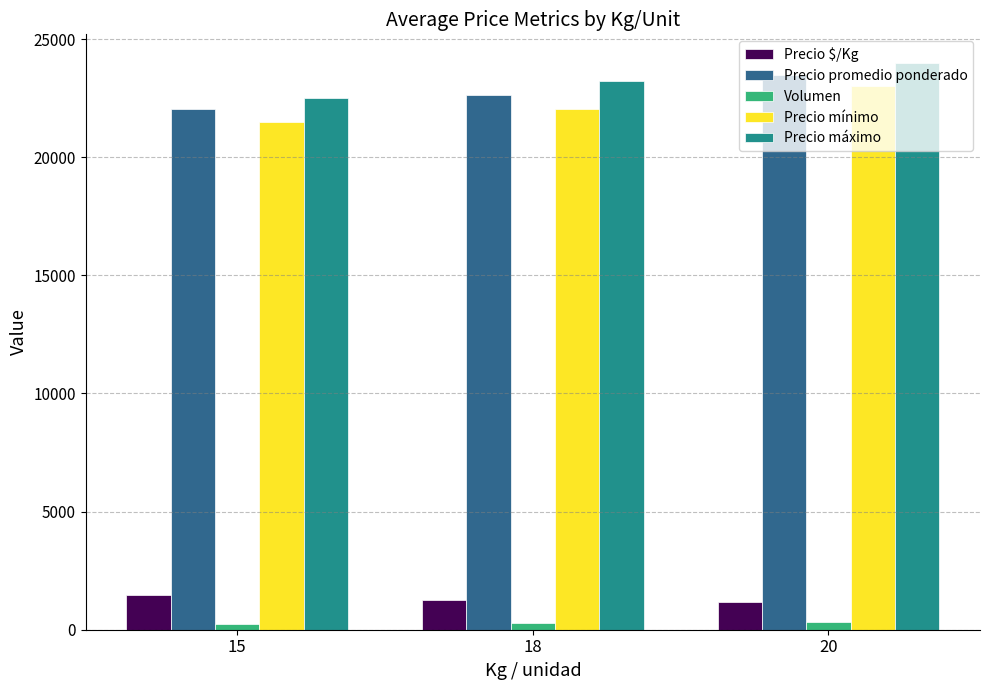

Count the Precio máximo values in the range 22500 to 24000.

3